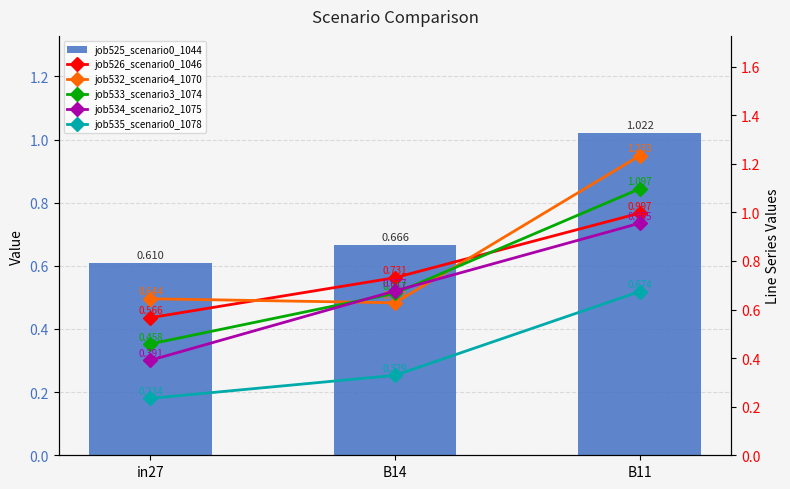

At which category is the sum across all series the highest?

B11